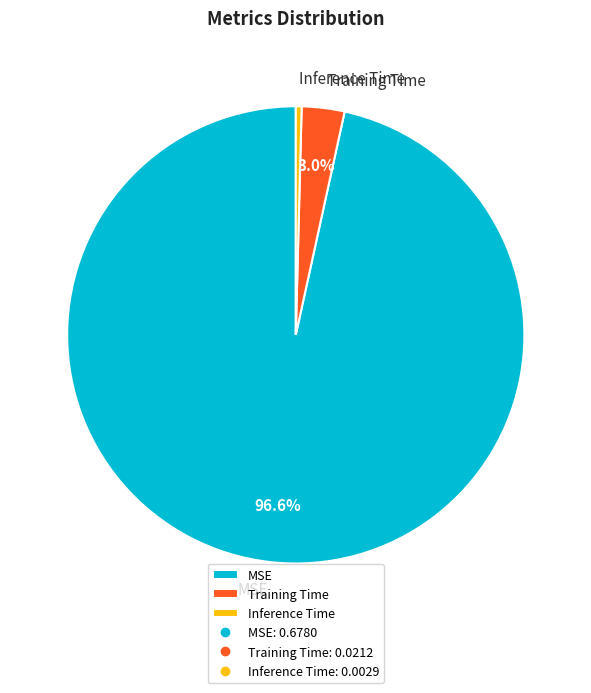

What is the majority slice?

MSE